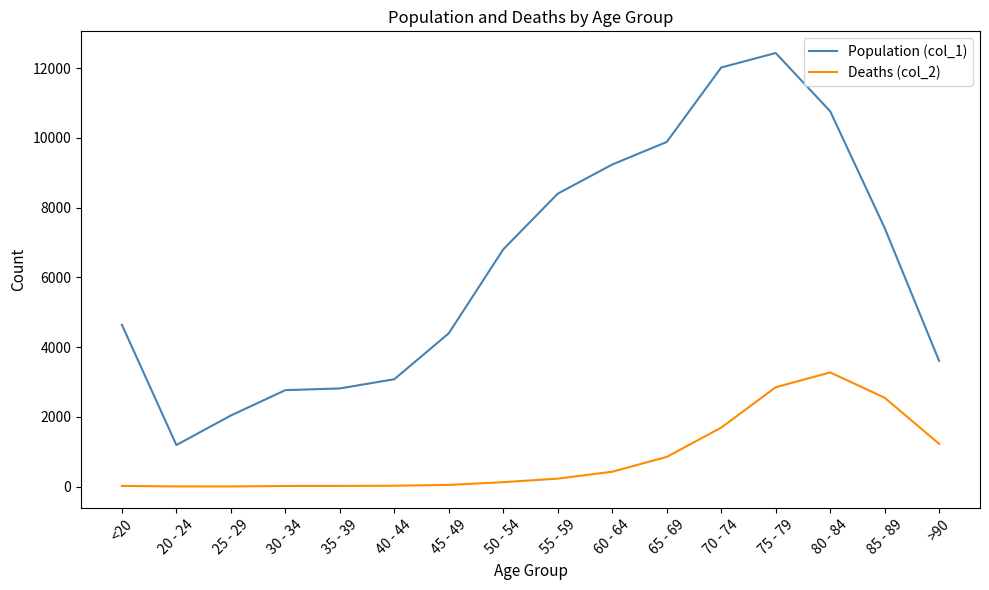

Between 25 - 29 and 35 - 39, which series saw the biggest shift?

Population (col_1)